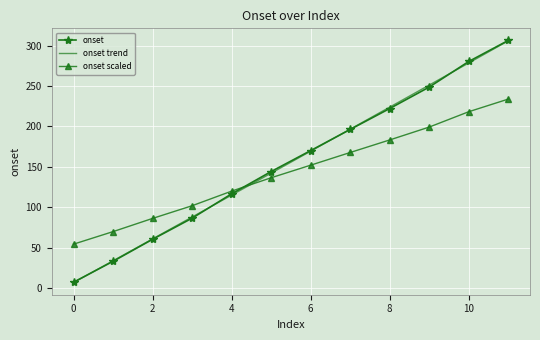

True or false: onset has more than 1 points higher than both neighbors.

False